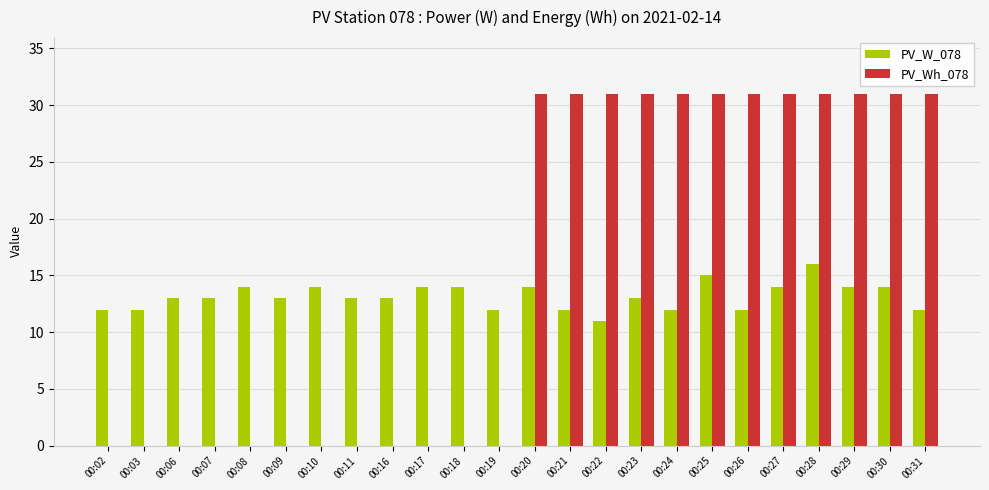

What is the maximum value for PV_Wh_078?

31